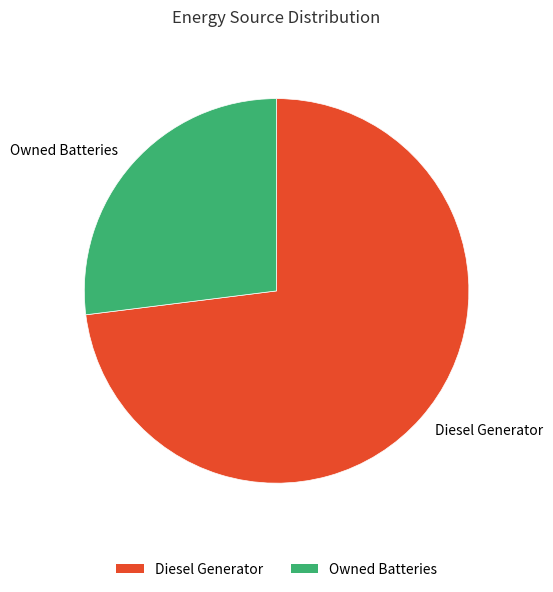

What is the smallest slice in the pie chart?

Owned Batteries